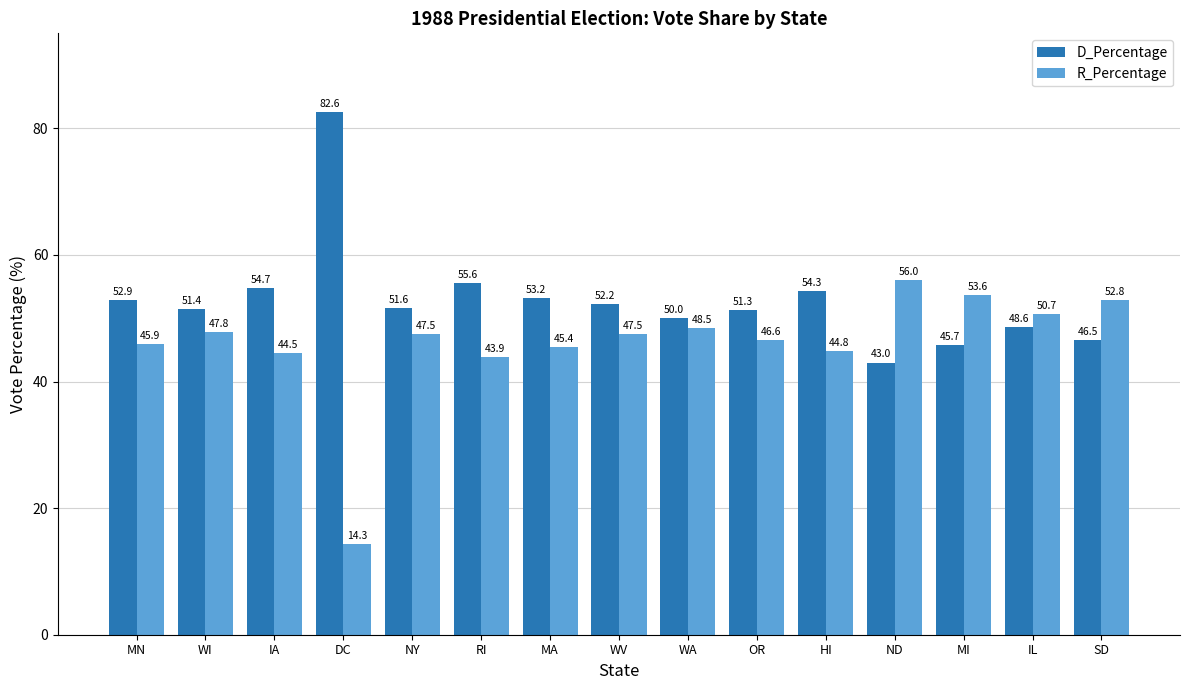

Rank the series by their maximum value, from lowest to highest.

R_Percentage, D_Percentage